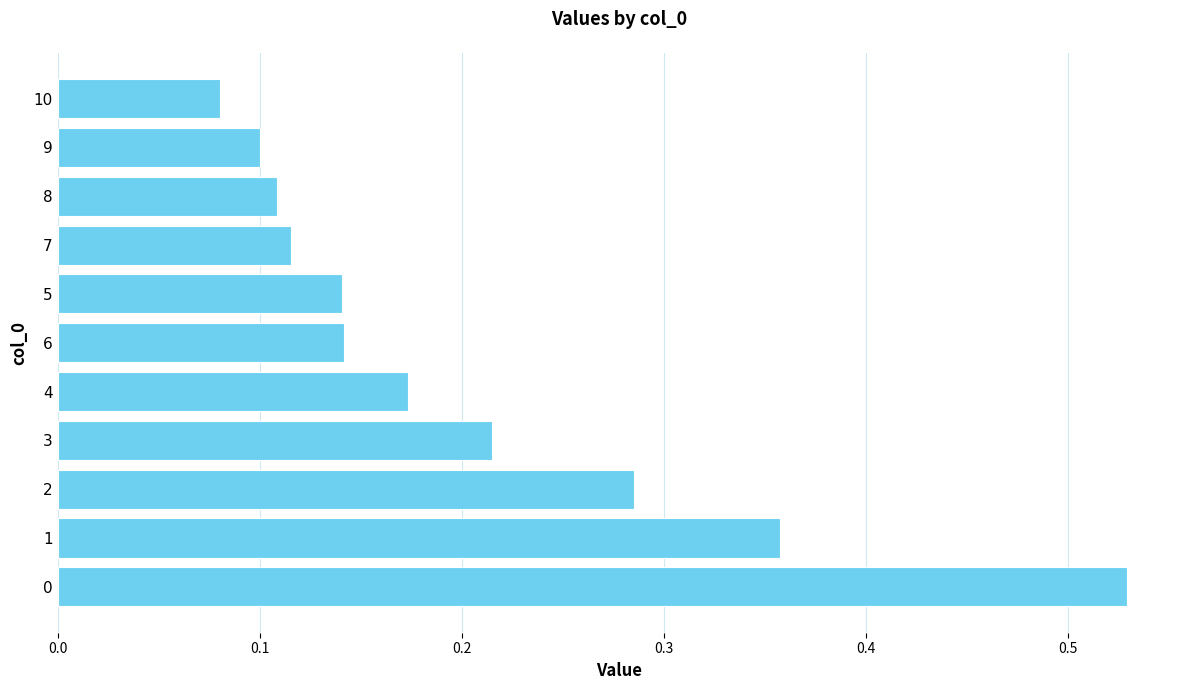

True or false: the data shows 0.1 at 9.

True